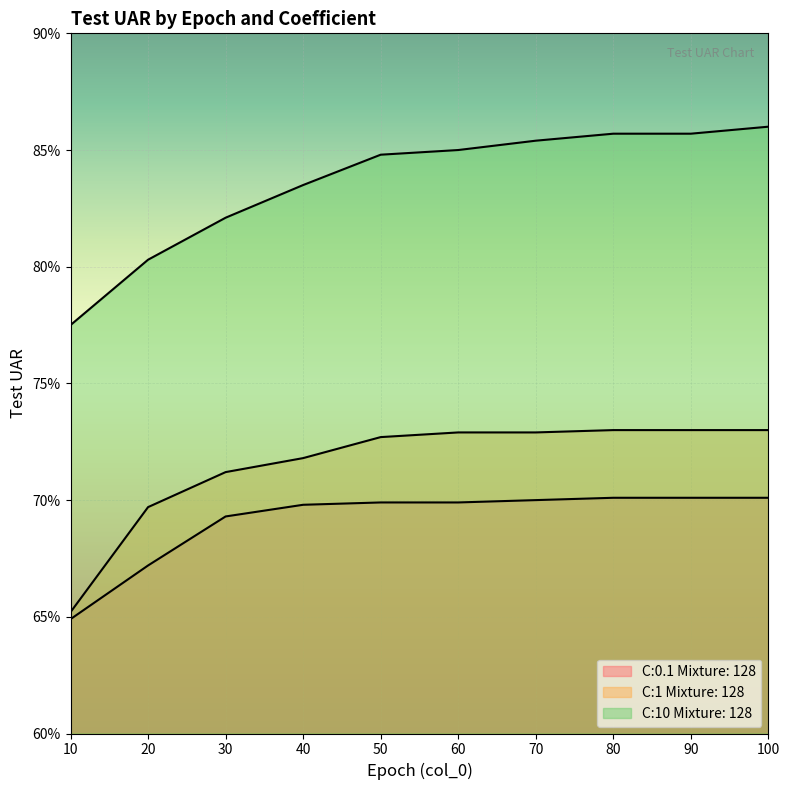

Rank the series at 60 from lowest to highest value.

C:0.1 Mixture: 128, C:1 Mixture: 128, C:10 Mixture: 128